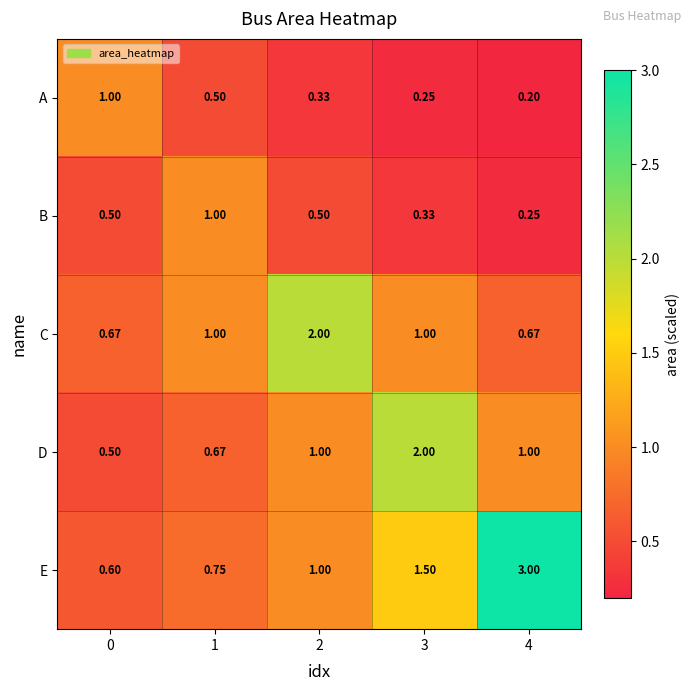

At 4, list the series in order from smallest to largest.

A, B, C, D, E